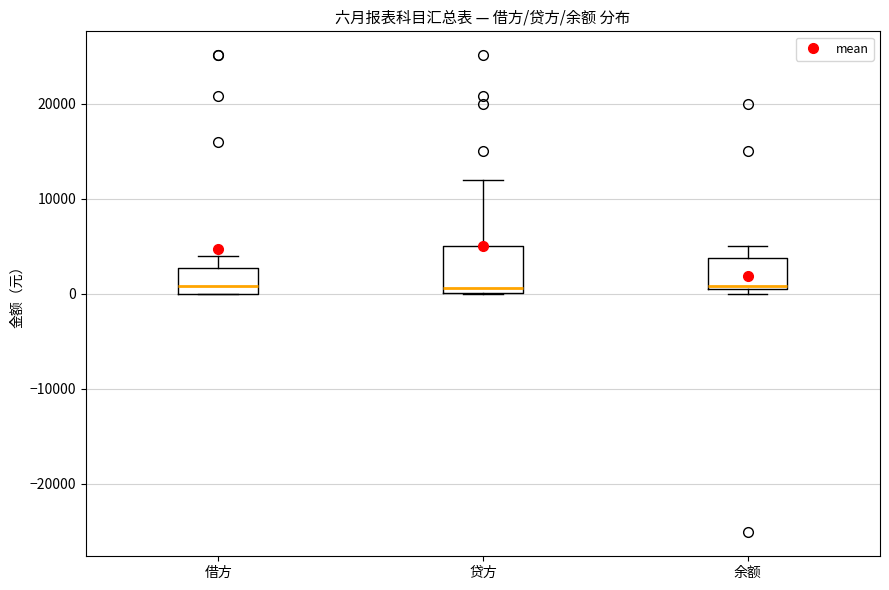

Where is the upper edge of the box for 借方 on the y-axis? The values are not printed on the chart, so give them approximately, as read against the axis.

3000